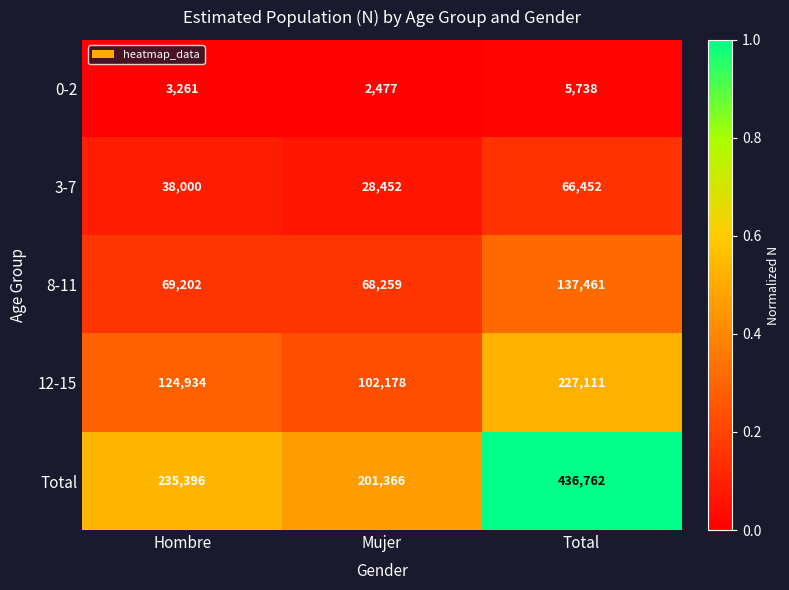

What is the total value across all series at Total?

873524